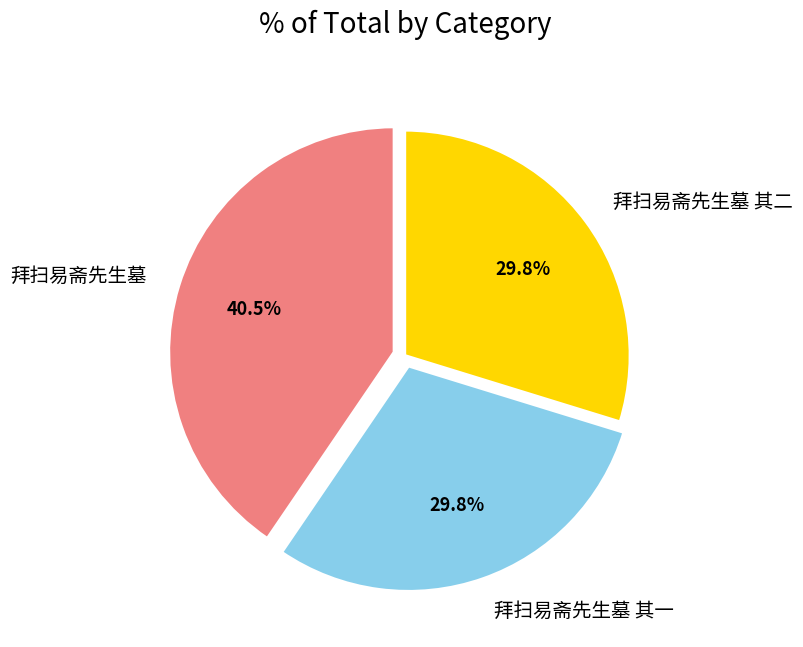

Combined, what portion of the pie is 拜扫易斋先生墓 其二 and 拜扫易斋先生墓?

70.2%